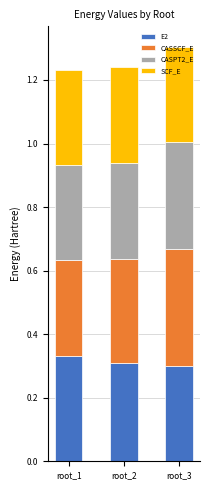

True or false: E2 has a value of 0.3 at root_2.

True